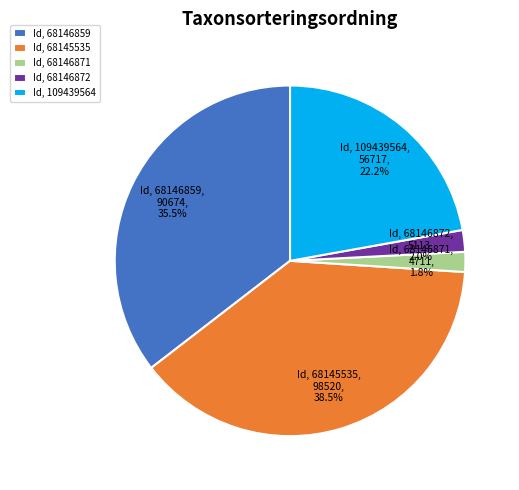

Which slice is the largest?

Id, 68145535